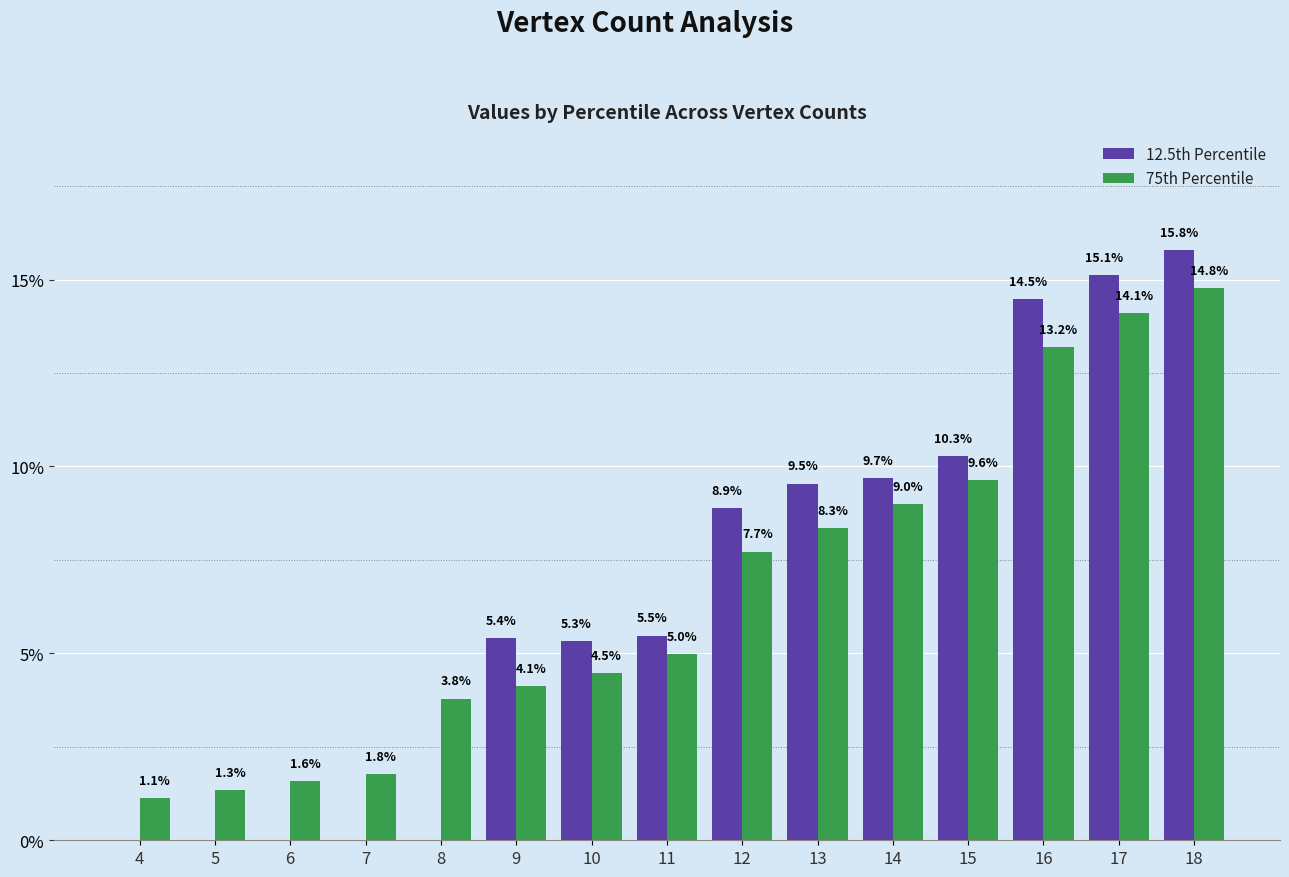

How many values in 12.5th Percentile are above zero?

14